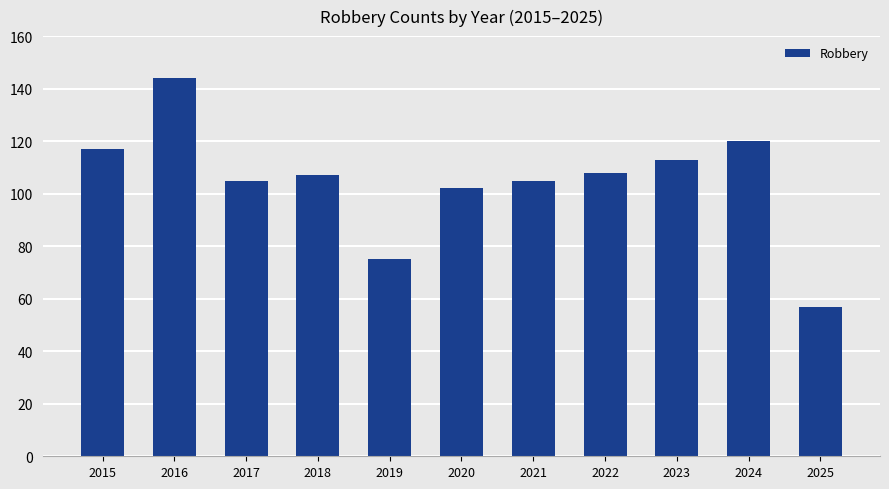

What is the change in value from 2023 to 2024?

+7